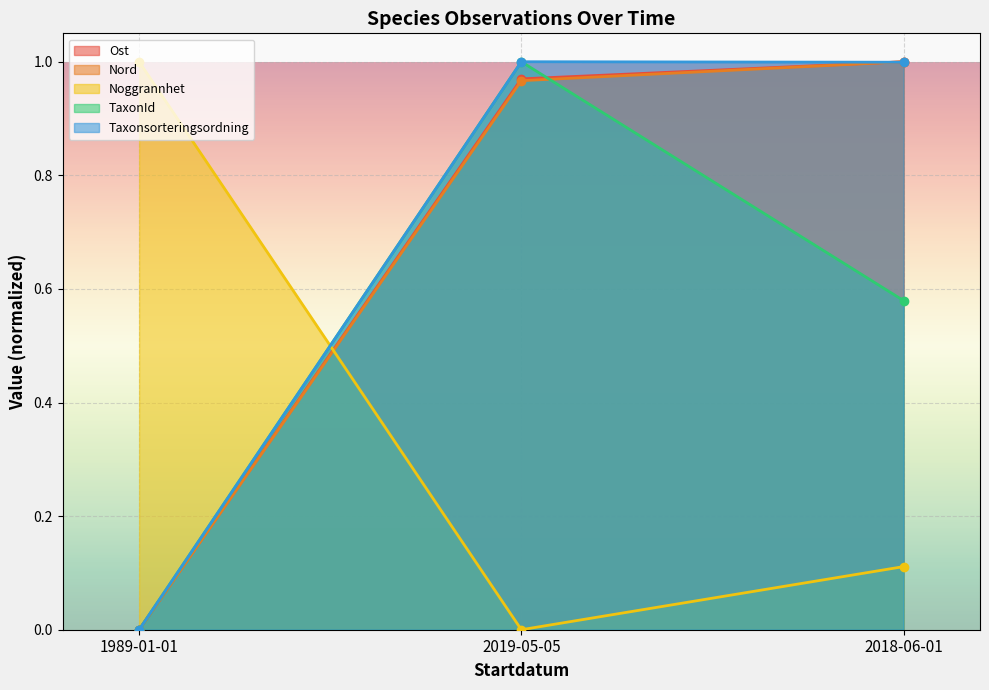

What is the average value of the Nord series?

0.7